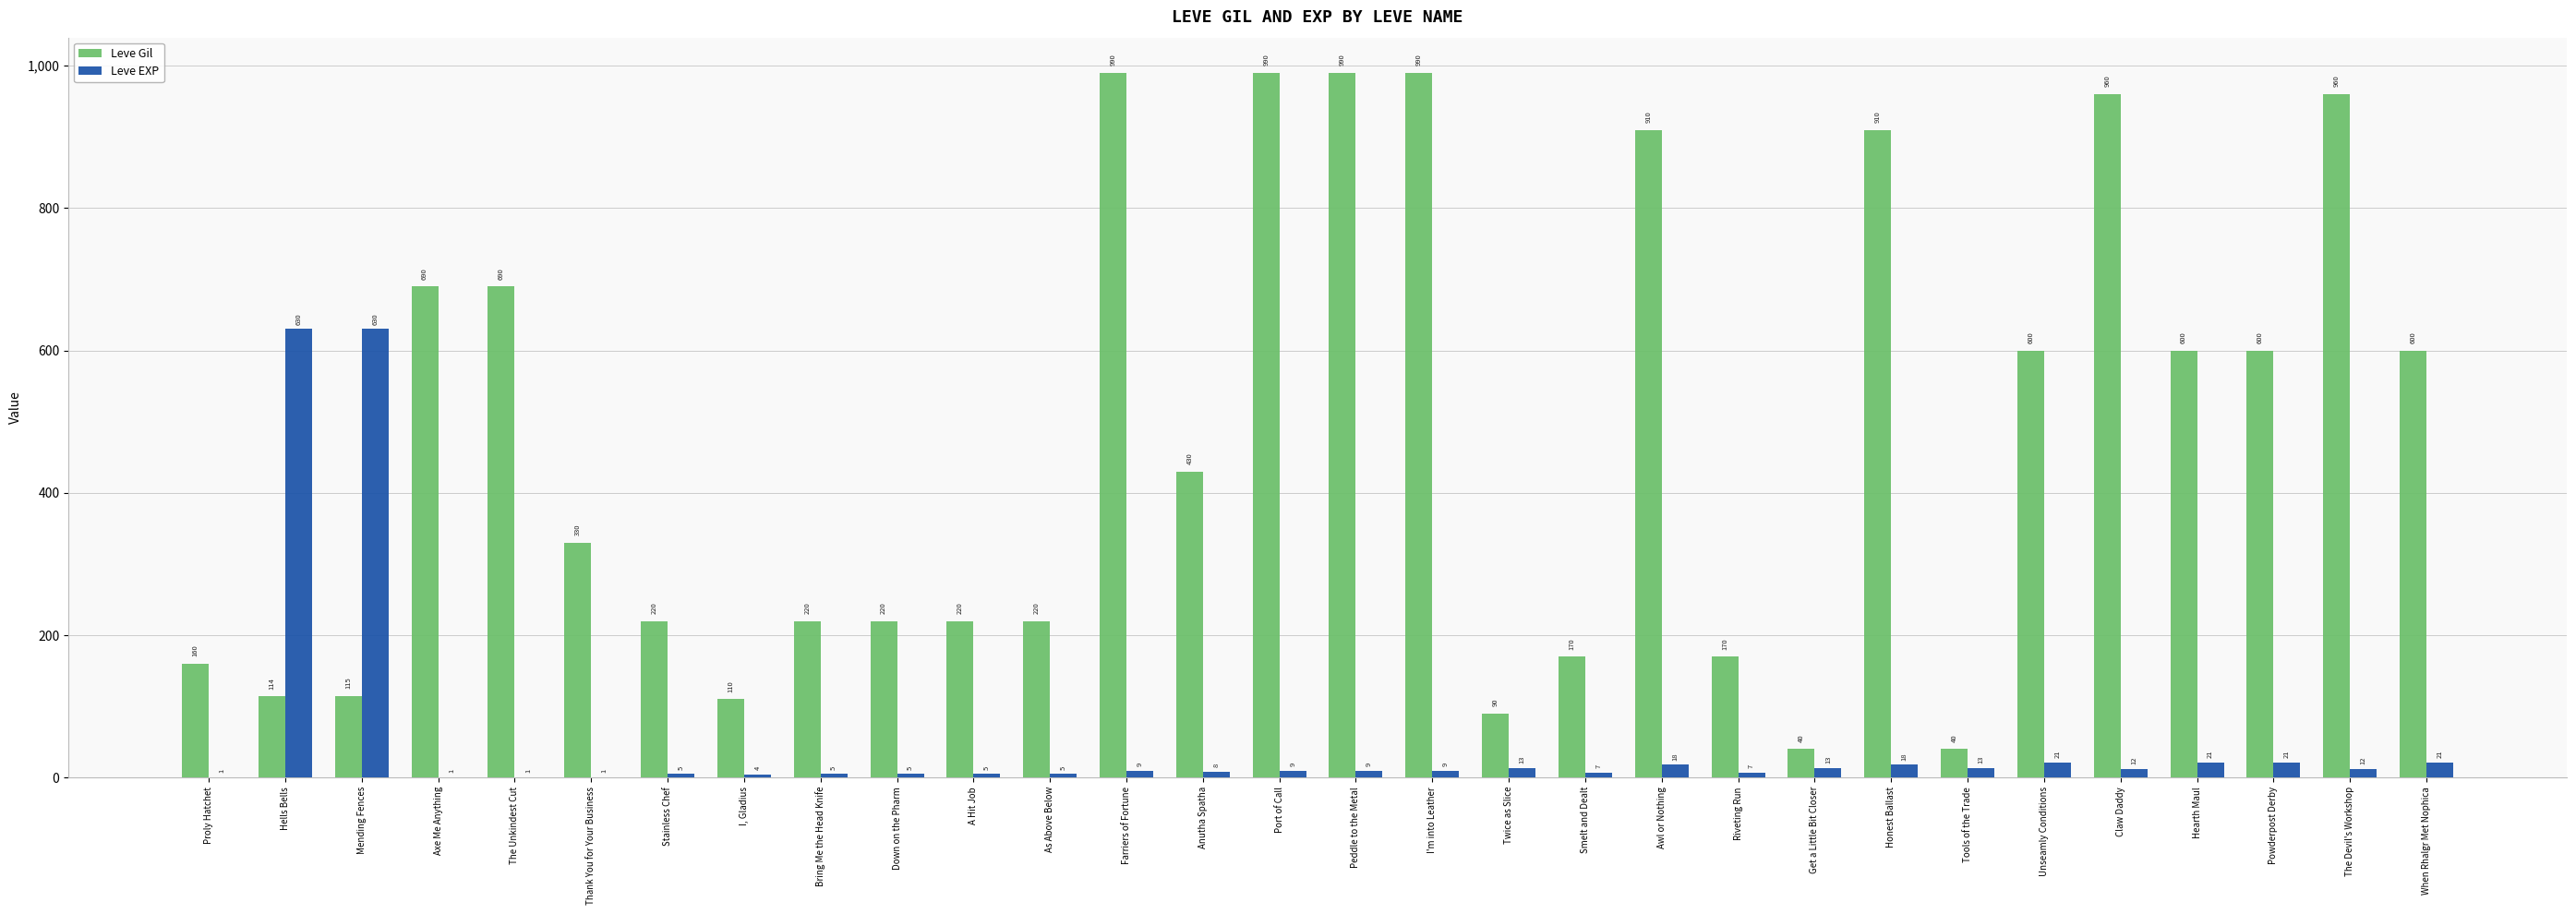

What is the total value across all series at Twice as Slice?

103